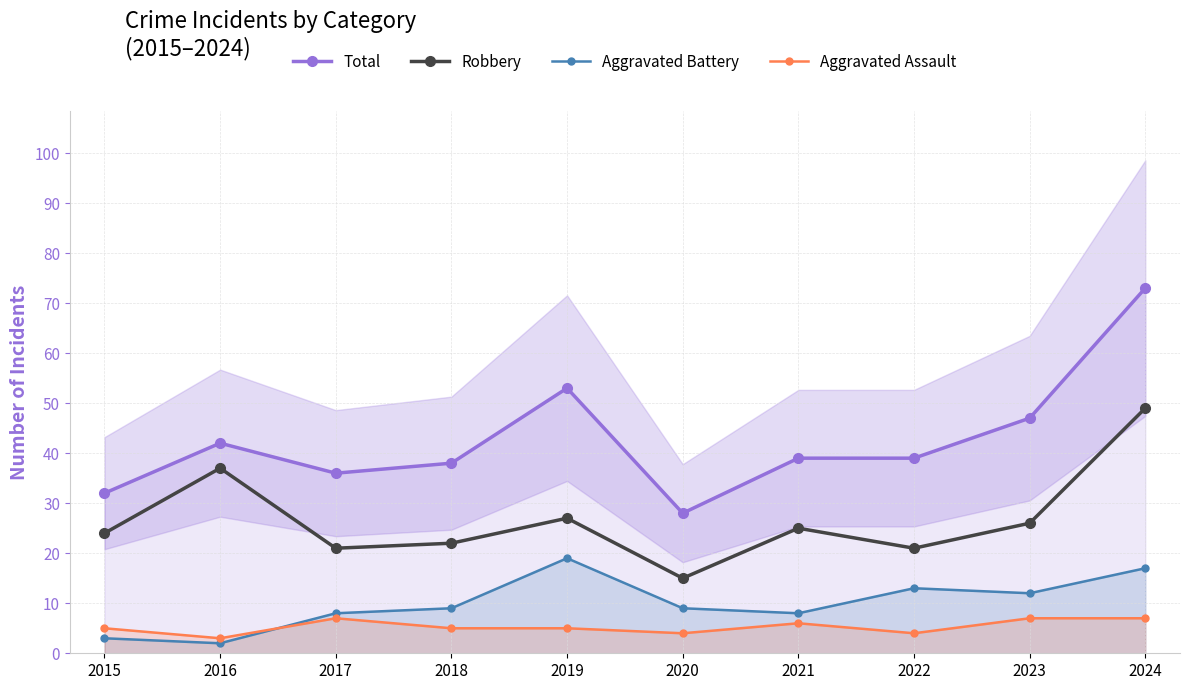

At how many categories does at least one series exceed 37?

7